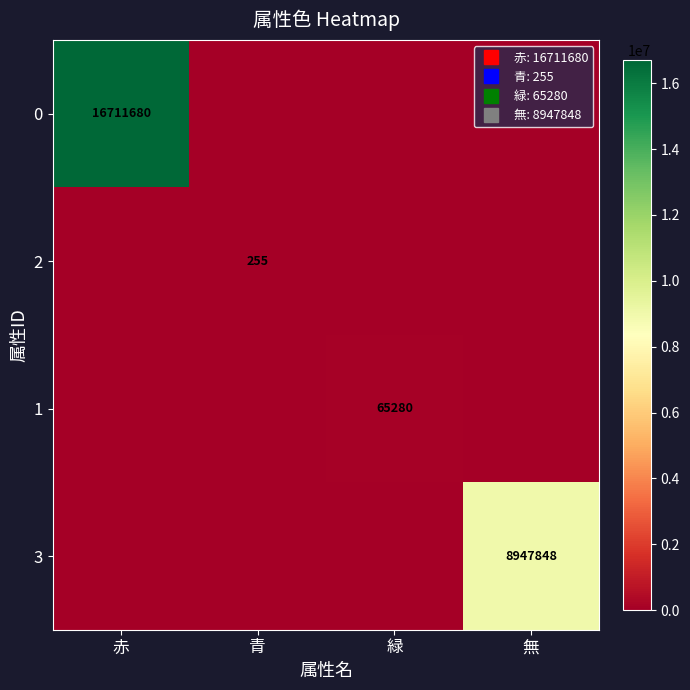

How many series are shown in this chart?

4